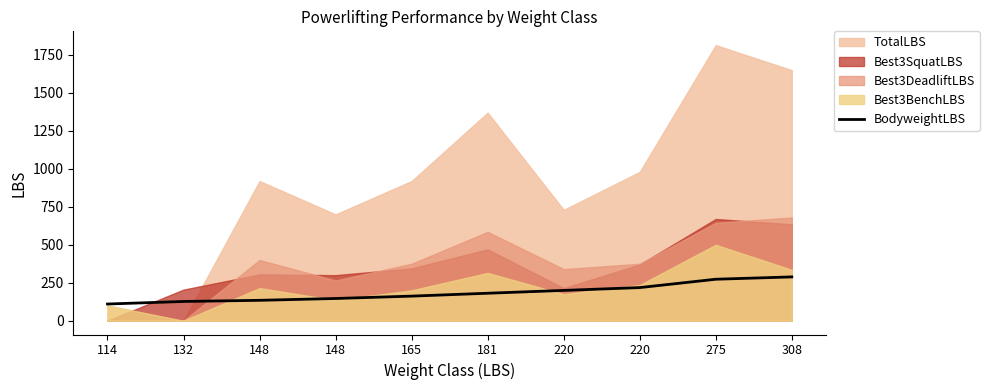

Does the chart have visible grid lines?

No